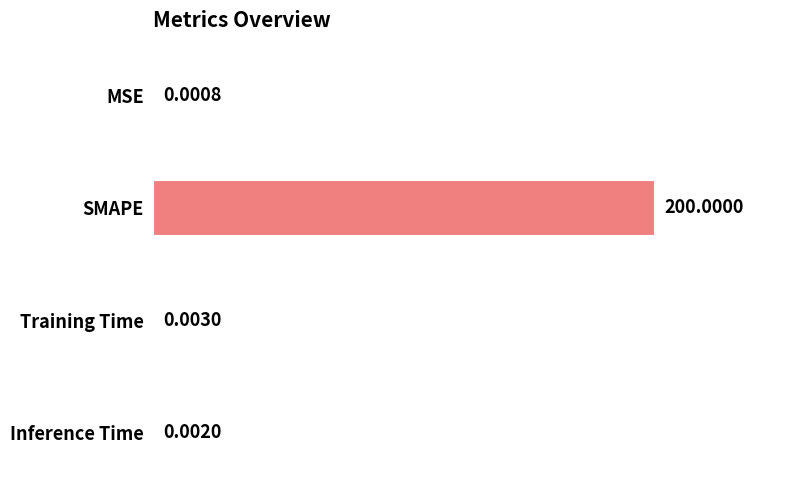

Which has a higher value, SMAPE or Training Time?

SMAPE